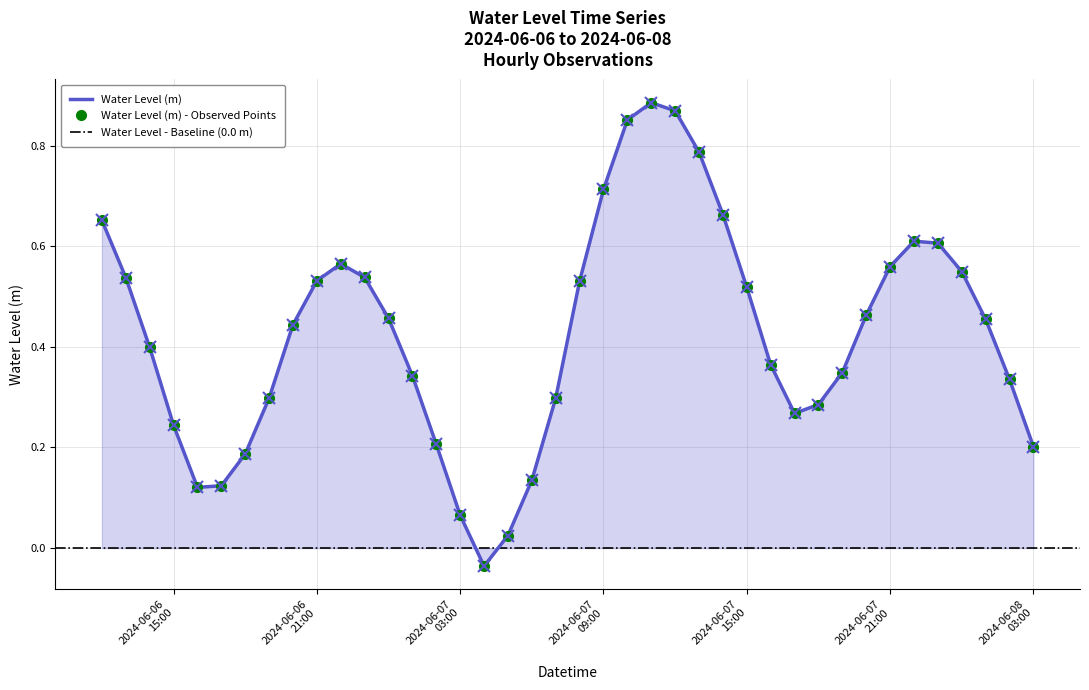

What position from the left is 2024-06-07 12:00:00?

25